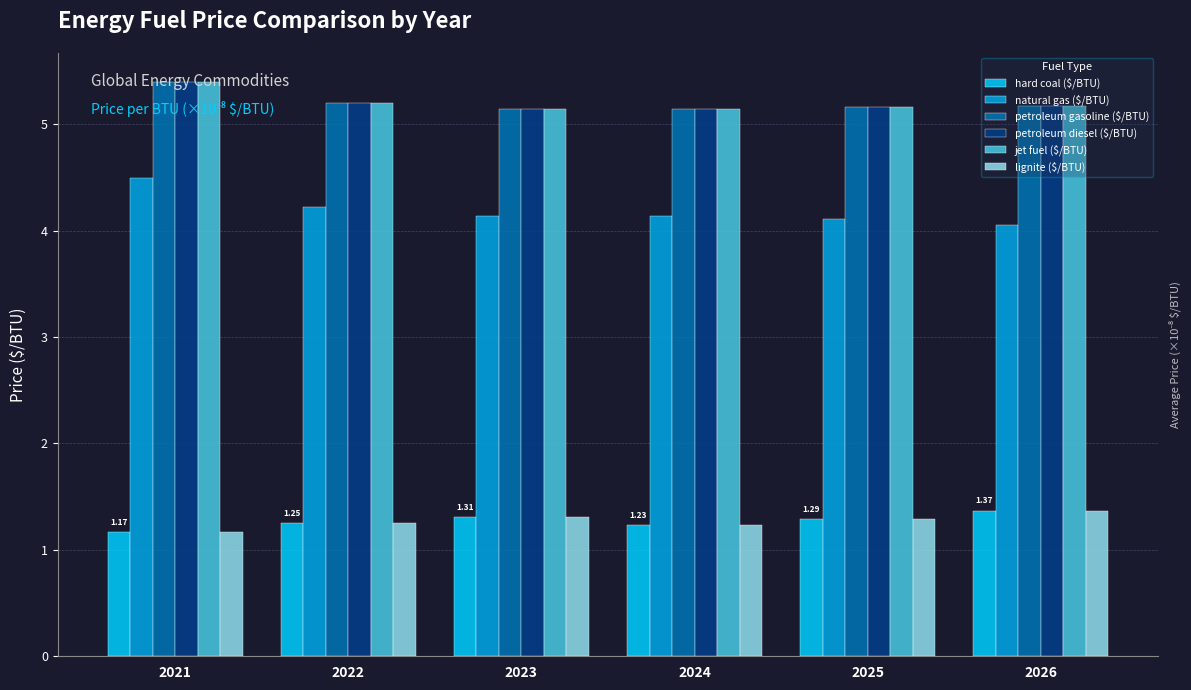

What is the difference between the highest and lowest values at 2025?

3.9